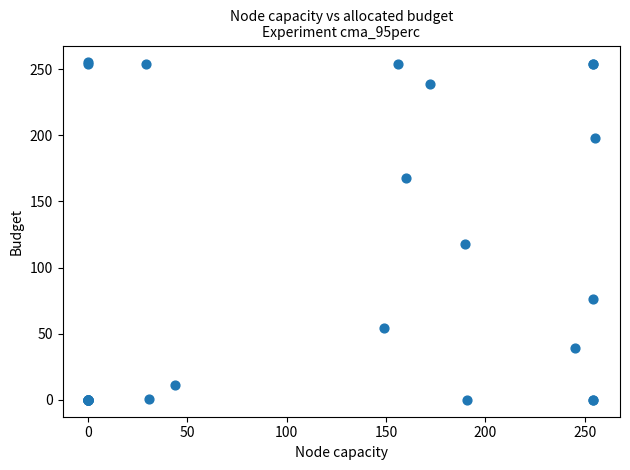

What Y value in the scatter plot is closest to 127?

118